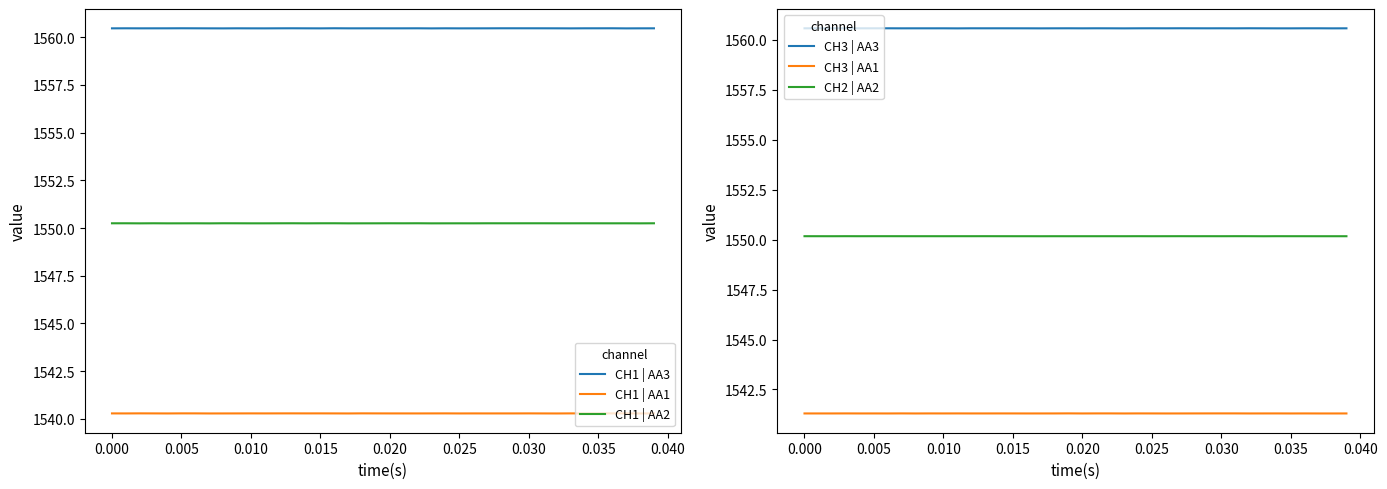

True or false: CH3 | AA1 and CH1 | AA2 intersect in this chart.

False